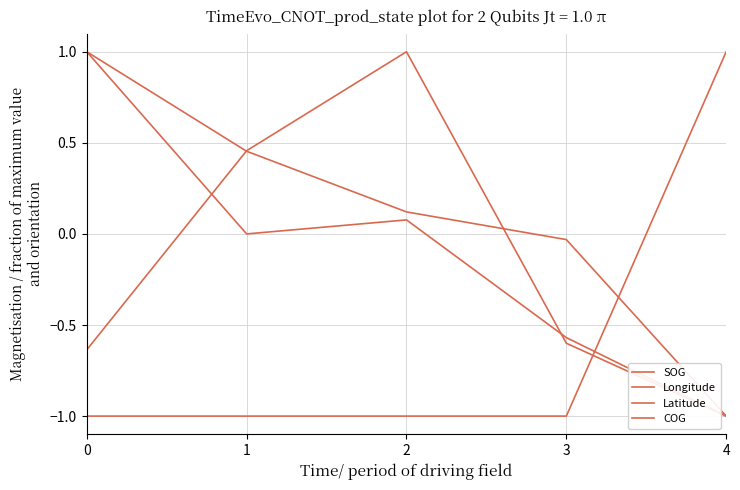

Does the chart have visible grid lines?

Yes